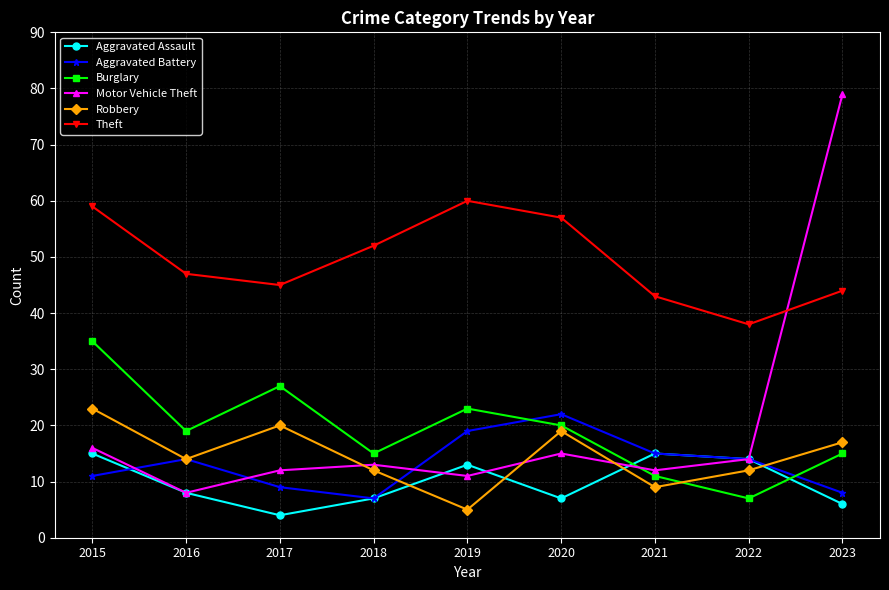

True or false: Theft and Burglary intersect in this chart.

False